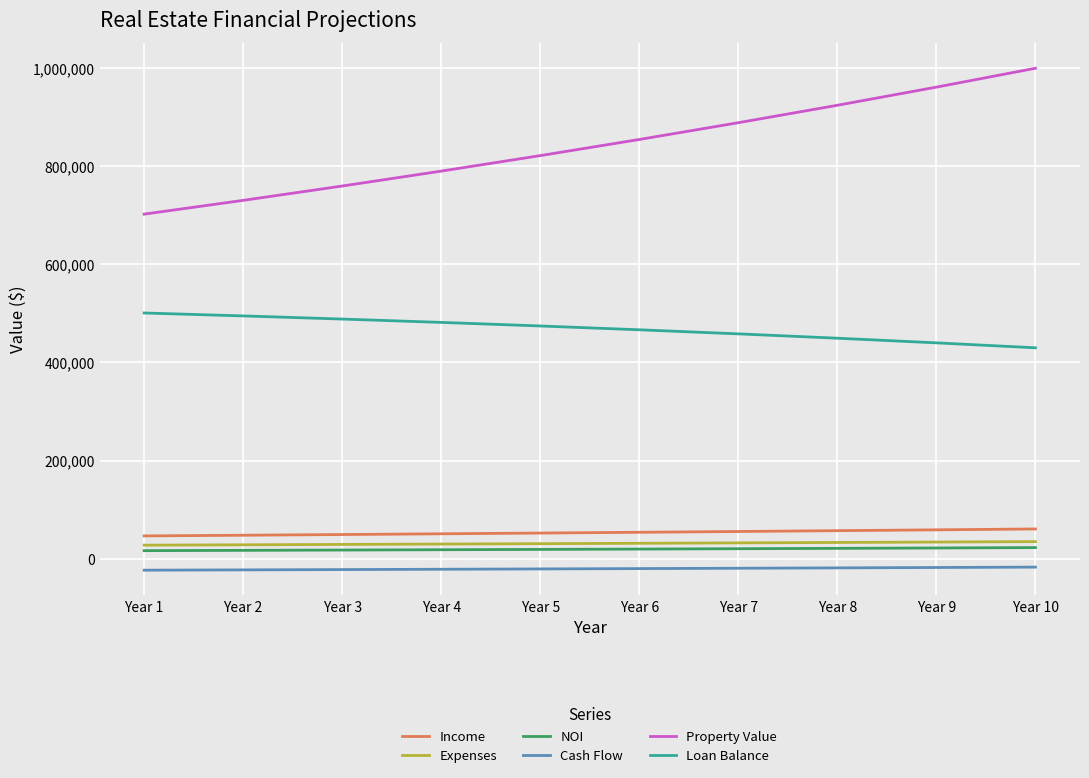

Is the value of Cash Flow at Year 1 greater than the value of NOI at Year 8?

No